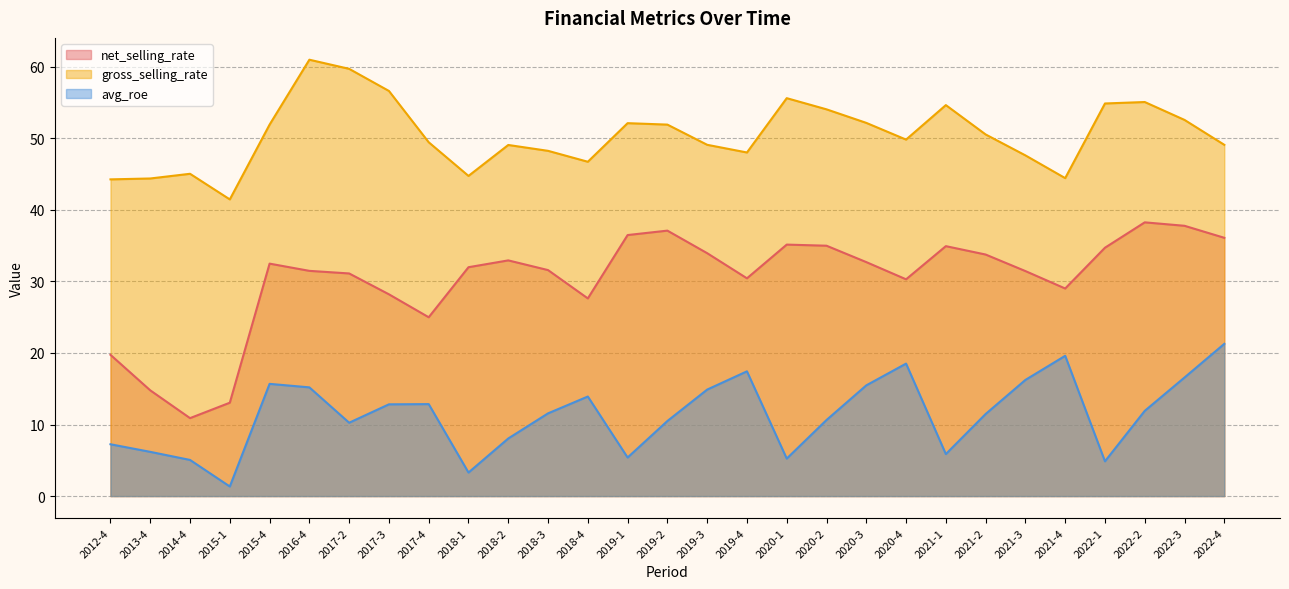

In avg_roe, how many points are lower than both neighbors (excluding endpoints)?

7